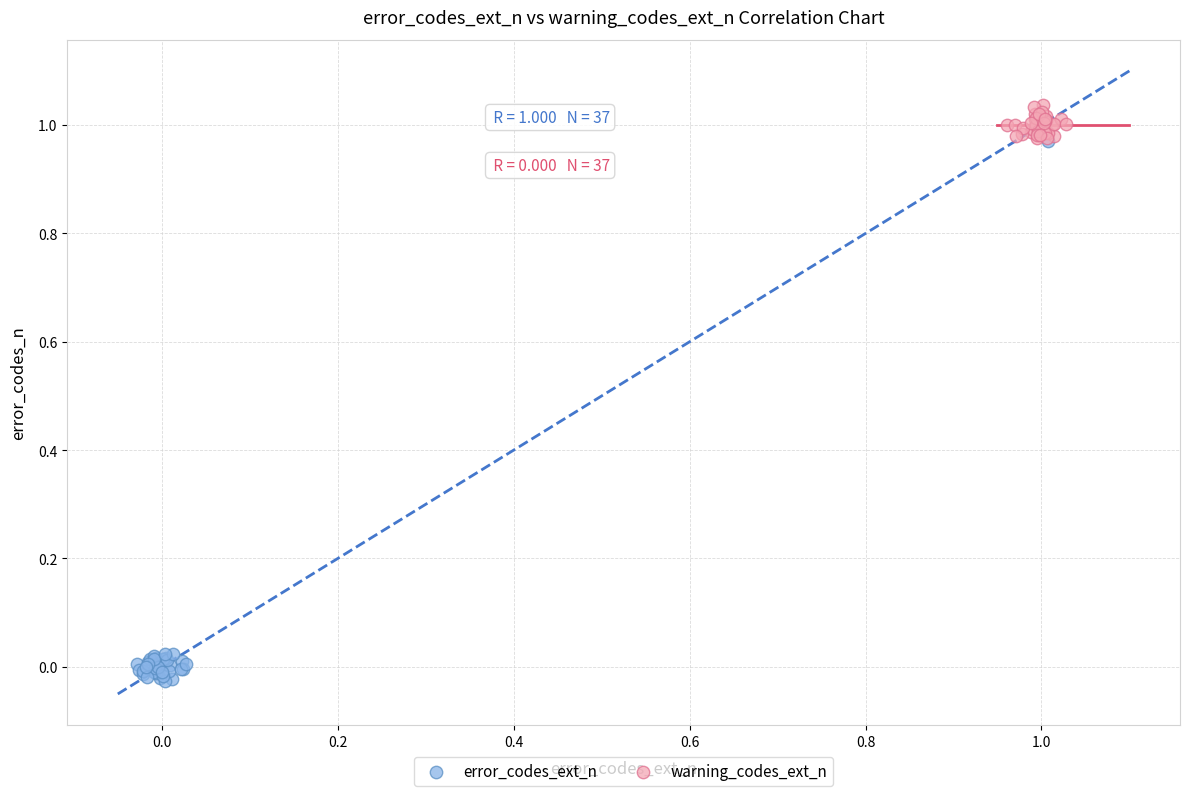

Which series has the widest spread of Y values?

error_codes_ext_n